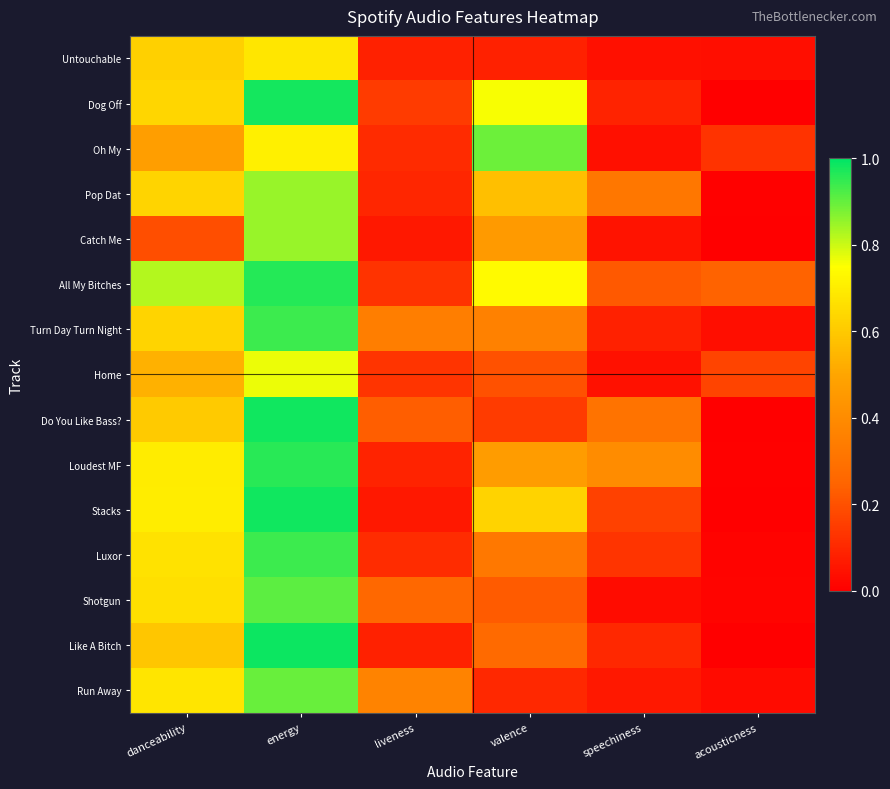

Reading left to right, what are all the values shown in this chart?

Untouchable: danceability=0.6	energy=0.7	liveness=0.1	valence=0.1	speechiness=0.0	acousticness=0.0
Dog Off: danceability=0.6	energy=1.0	liveness=0.1	valence=0.8	speechiness=0.1	acousticness=0.0
Oh My: danceability=0.5	energy=0.7	liveness=0.1	valence=0.9	speechiness=0.0	acousticness=0.1
Pop Dat: danceability=0.6	energy=0.9	liveness=0.1	valence=0.6	speechiness=0.3	acousticness=0.0
Catch Me: danceability=0.2	energy=0.8	liveness=0.1	valence=0.5	speechiness=0.1	acousticness=0.0
All My Bitches: danceability=0.8	energy=1.0	liveness=0.1	valence=0.7	speechiness=0.2	acousticness=0.2
Turn Day Turn Night: danceability=0.6	energy=0.9	liveness=0.3	valence=0.4	speechiness=0.1	acousticness=0.0
Home: danceability=0.5	energy=0.8	liveness=0.1	valence=0.2	speechiness=0.0	acousticness=0.2
Do You Like Bass?: danceability=0.6	energy=1.0	liveness=0.2	valence=0.1	speechiness=0.3	acousticness=0.0
Loudest MF: danceability=0.7	energy=1.0	liveness=0.1	valence=0.5	speechiness=0.4	acousticness=0.0
Stacks: danceability=0.7	energy=1.0	liveness=0.1	valence=0.6	speechiness=0.2	acousticness=0.0
Luxor: danceability=0.7	energy=0.9	liveness=0.1	valence=0.3	speechiness=0.1	acousticness=0.0
Shotgun: danceability=0.7	energy=0.9	liveness=0.3	valence=0.2	speechiness=0.0	acousticness=0.0
Like A Bitch: danceability=0.6	energy=1.0	liveness=0.1	valence=0.3	speechiness=0.1	acousticness=0.0
Run Away: danceability=0.7	energy=0.9	liveness=0.4	valence=0.1	speechiness=0.1	acousticness=0.0